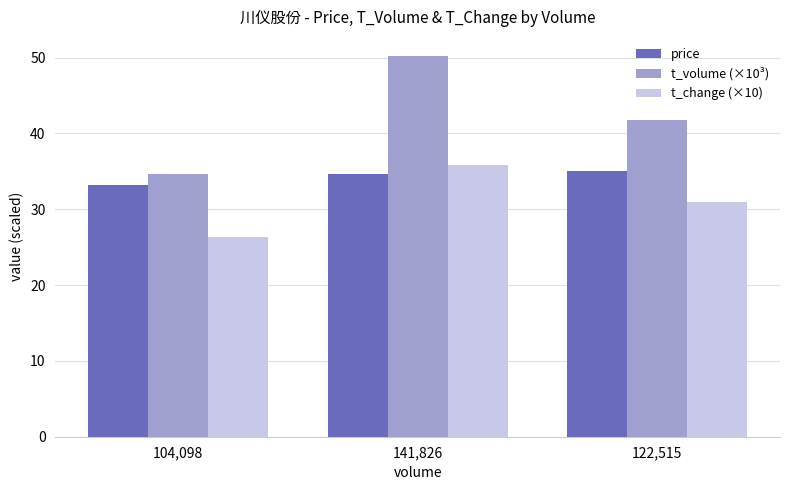

What is the maximum value for price?

35.1